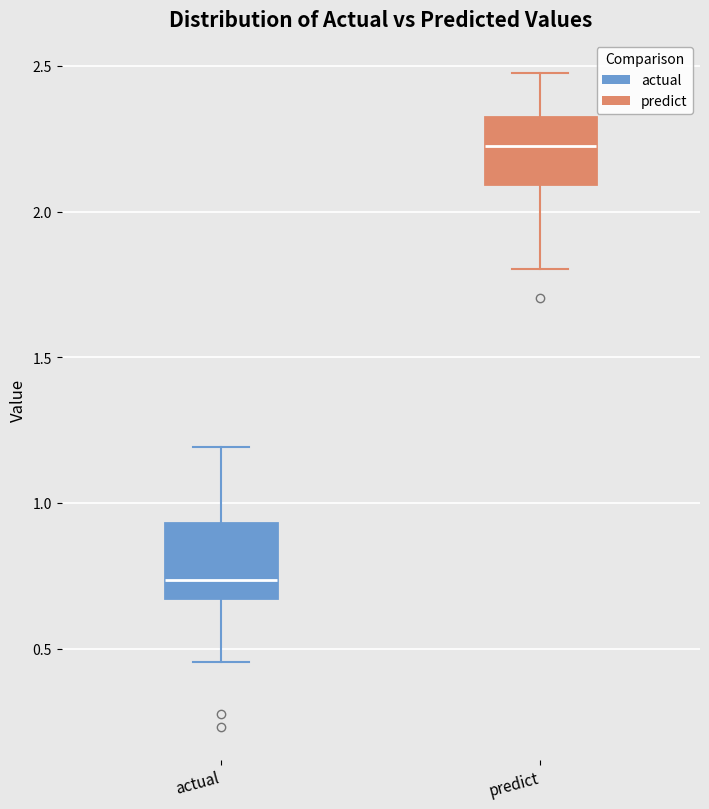

Reading left to right, transcribe this box plot: for each box, give where its median line is, the range the box spans, and where its two whiskers end, as read against the y-axis. The values are not printed on the chart, so give them approximately, as read against the axis.

actual: median 0.75, box 0.70 to 0.95, whiskers 0.45 to 1.20
predict: median 2.20, box 2.10 to 2.30, whiskers 1.80 to 2.50